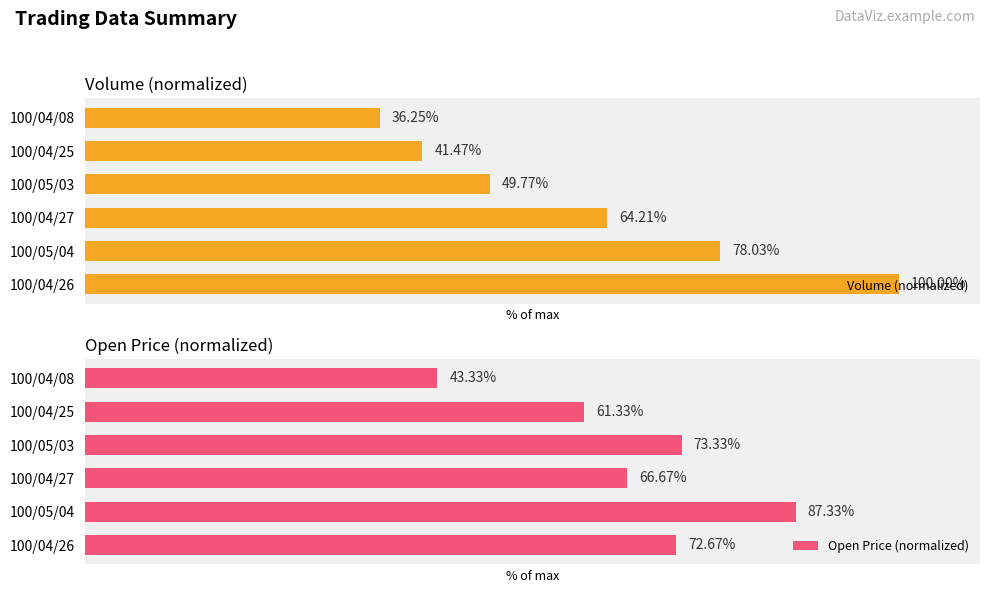

What are all the series names shown in the legend?

Volume (normalized), Open Price (normalized)